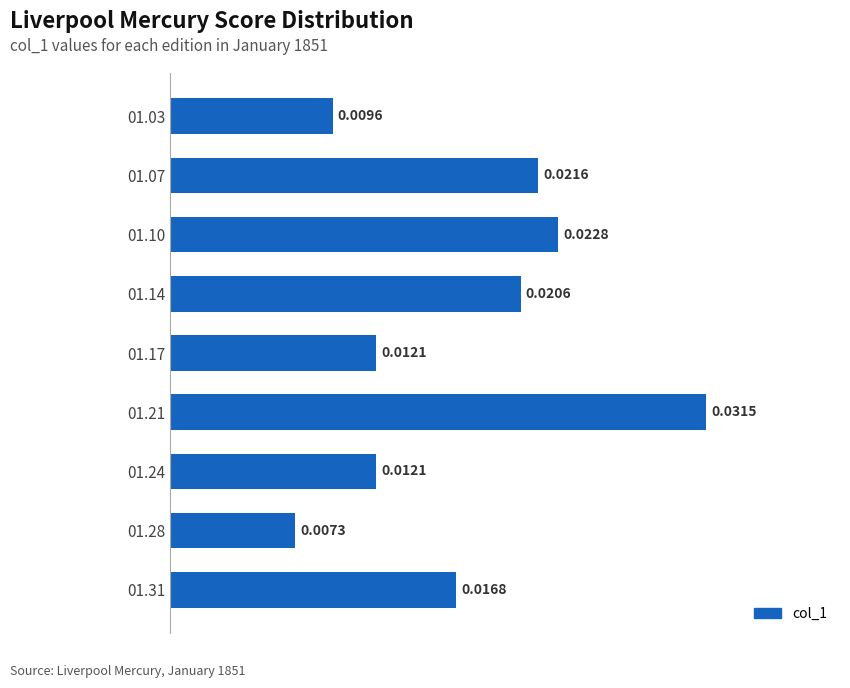

Which has a higher value, 01.17 or 01.24?

01.17